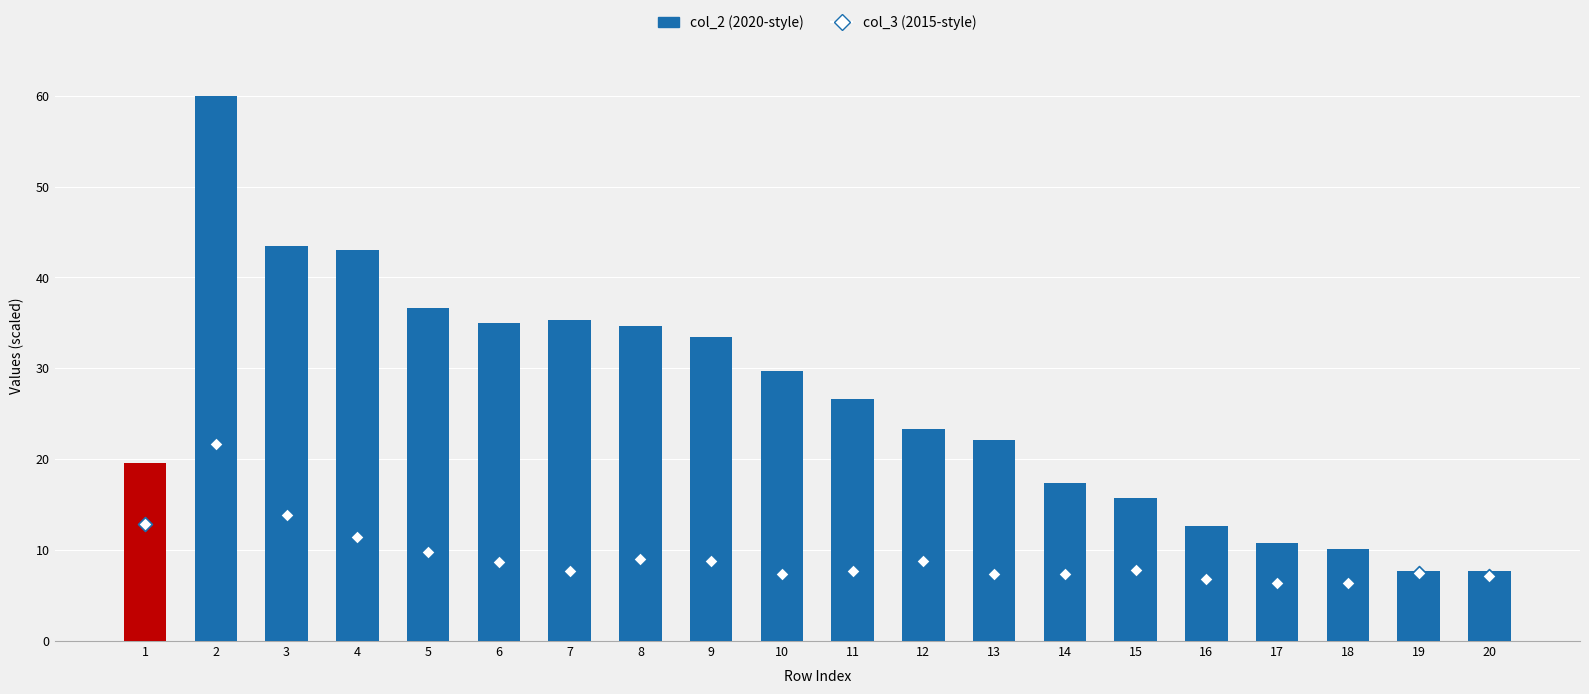

What are all the series names shown in the legend?

col_2, col_3